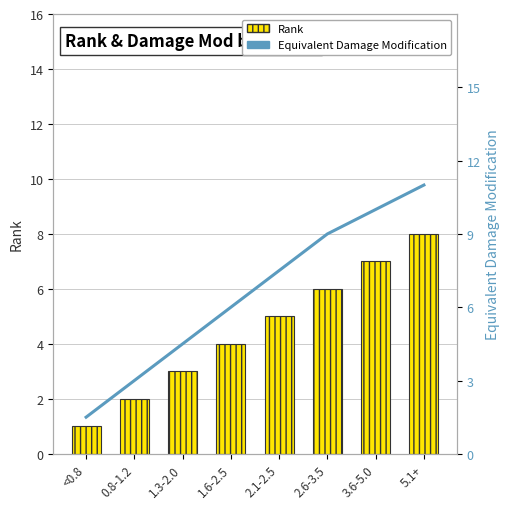

Count the number of data series in this chart.

2